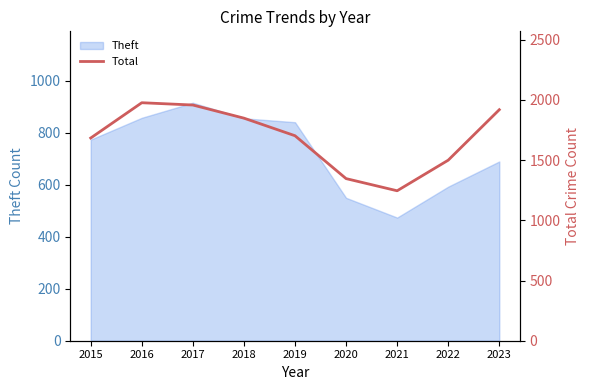

Where does the data first go above 1702?

2016